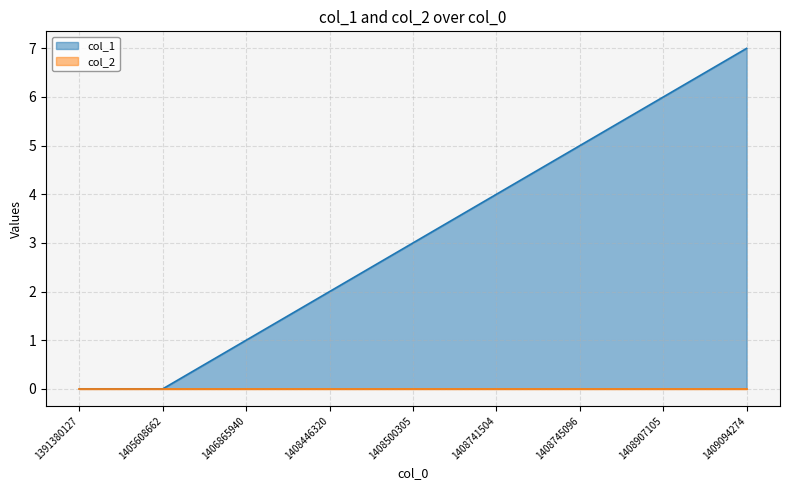

Reading right to left, list all the values displayed in this chart.

1409094274=7	1408907105=6	1408745096=5	1408741504=4	1408500305=3	1408446320=2	1406865940=1	1405608662=0	1391380127=0